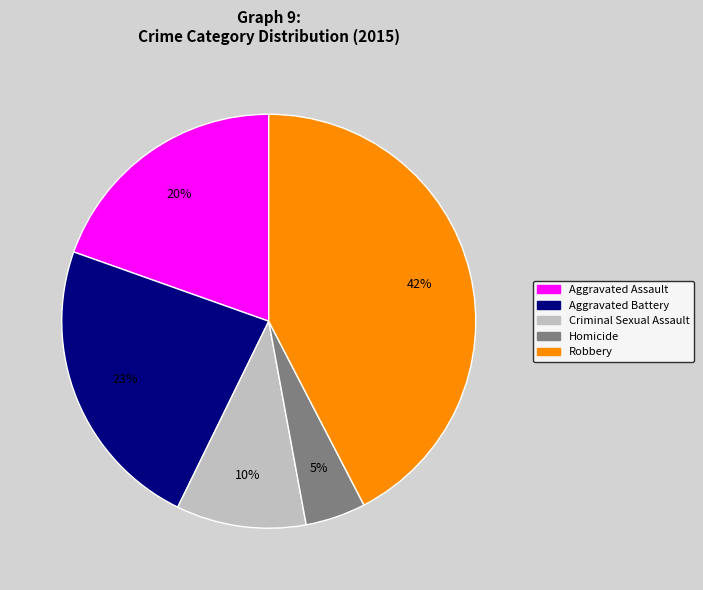

Which slice is the smallest?

Homicide